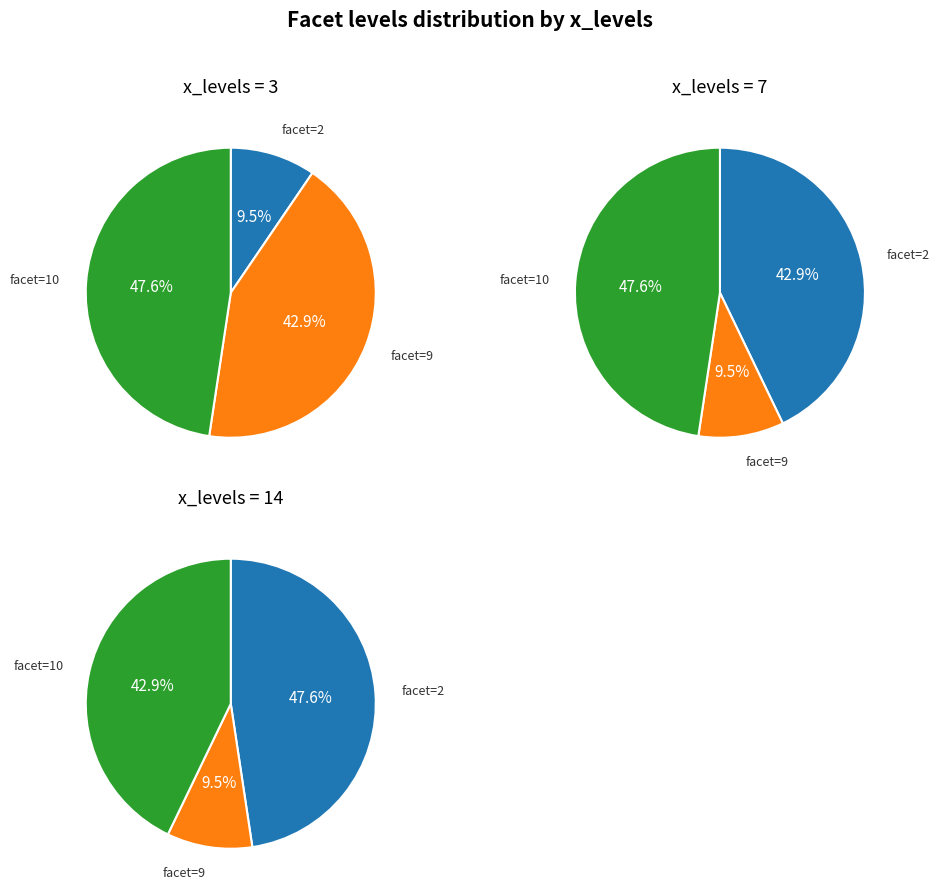

True or false: facet=10 accounts for 37% of the total.

False